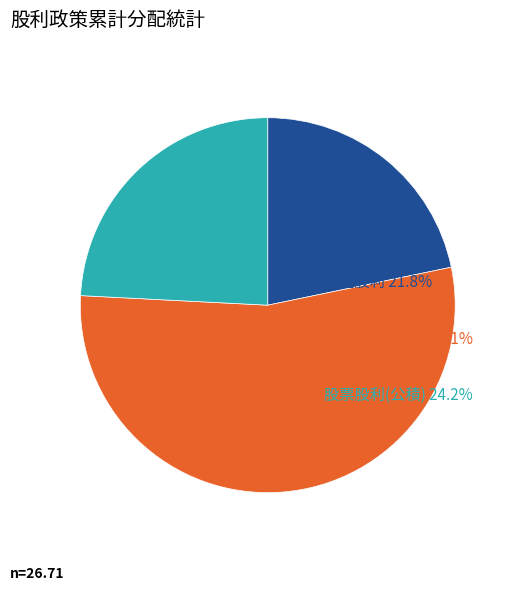

Which slice is the largest?

股票股利(盈餘)